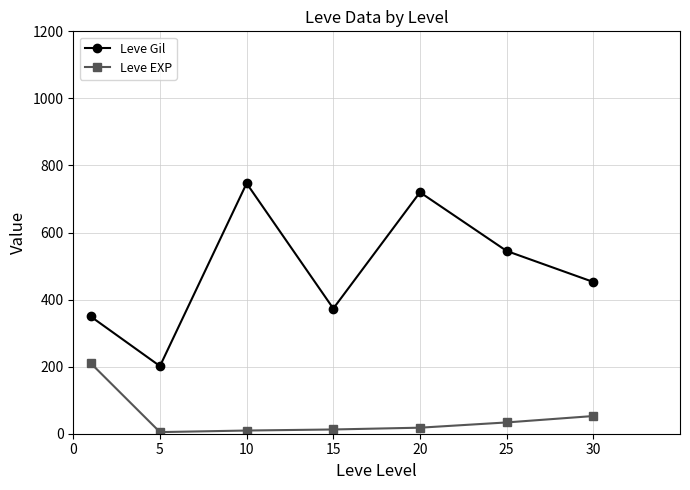

What is the average value of the Leve EXP series?

48.9